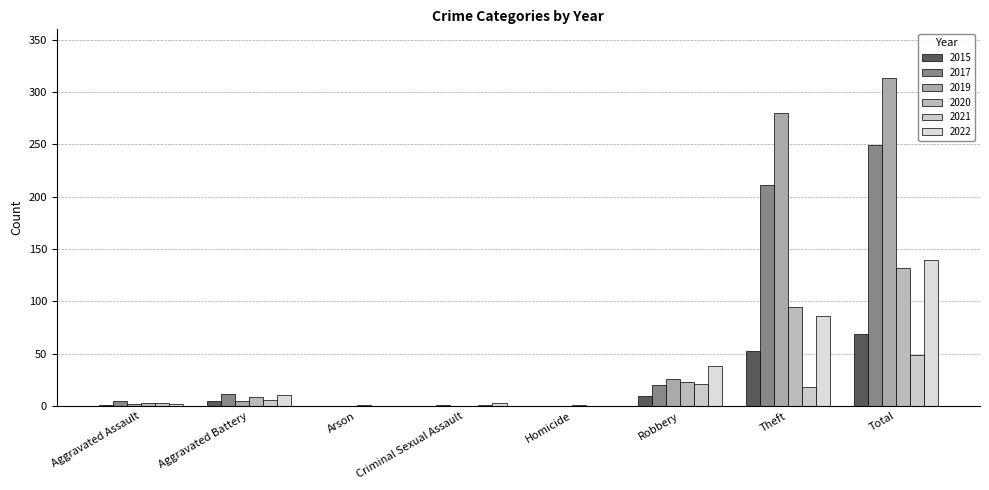

What position from the left is Aggravated Battery?

2